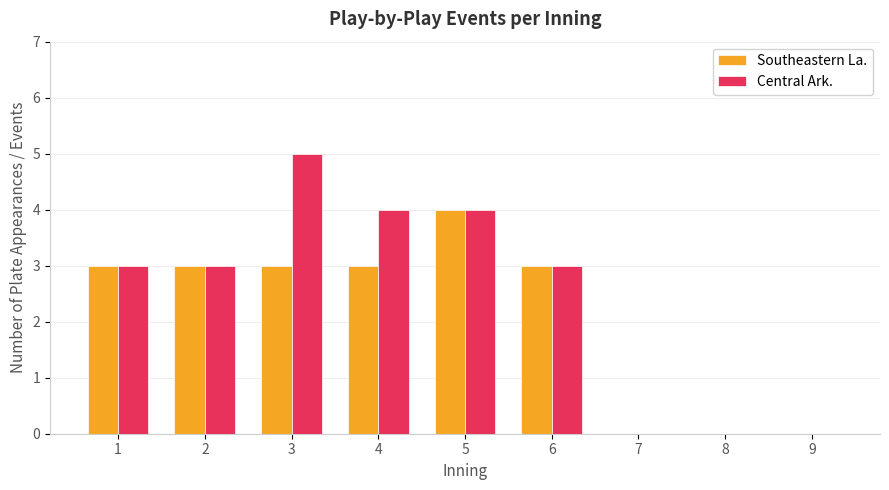

Is it true that Central Ark. equals 2 at 1?

False